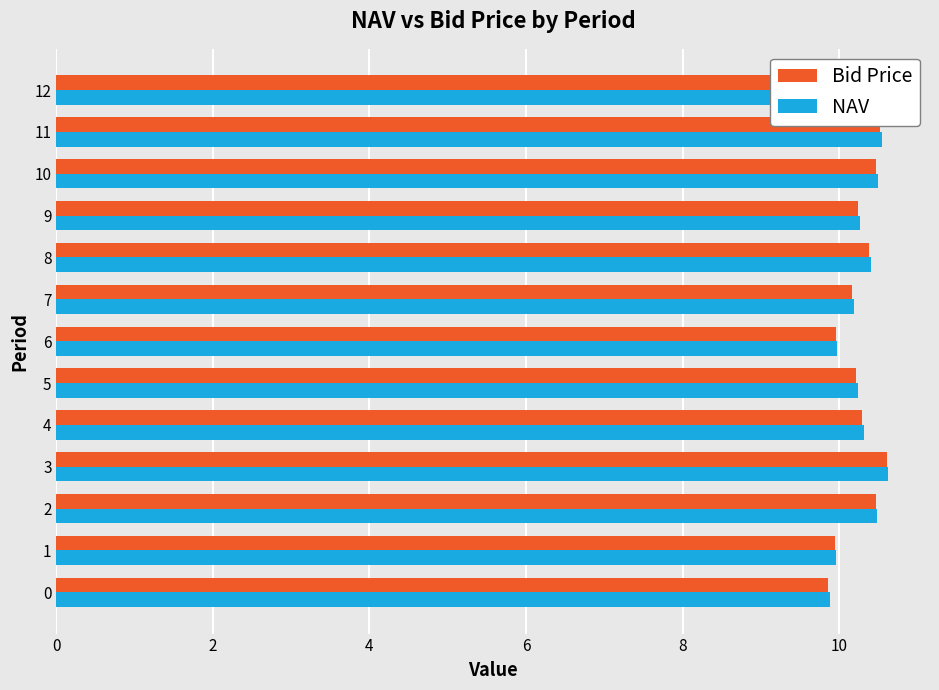

Read the NAV value at 10.

10.5